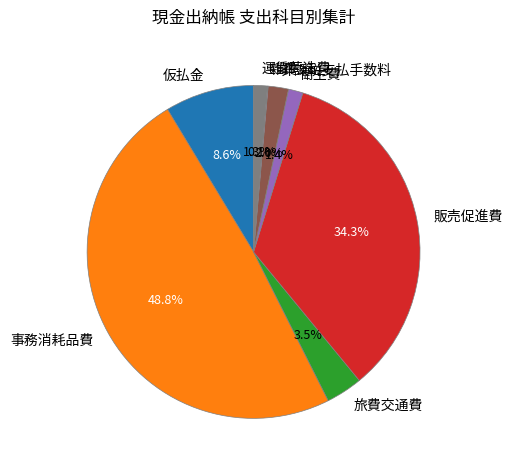

True or false: 仮払金 accounts for 9% of the total.

True